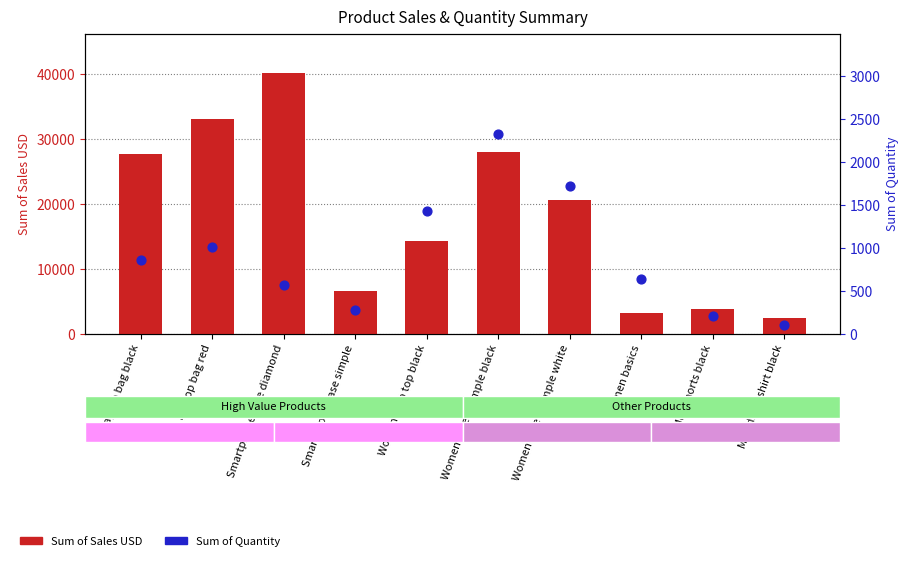

What are all the series names shown in the legend?

Sum of Sales USD, Sum of Quantity